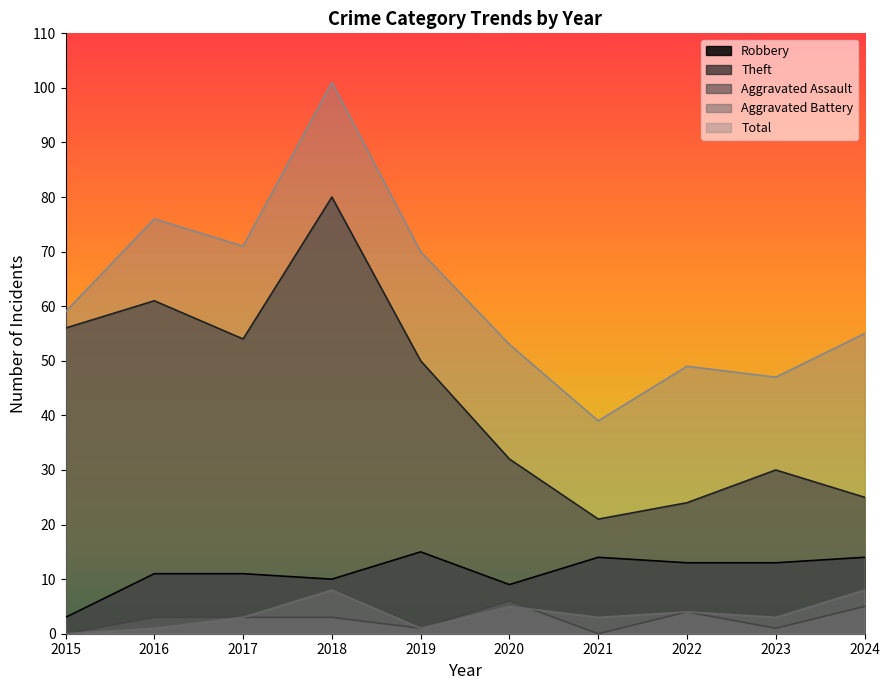

Which has a higher value, 2019 or 2018?

2019